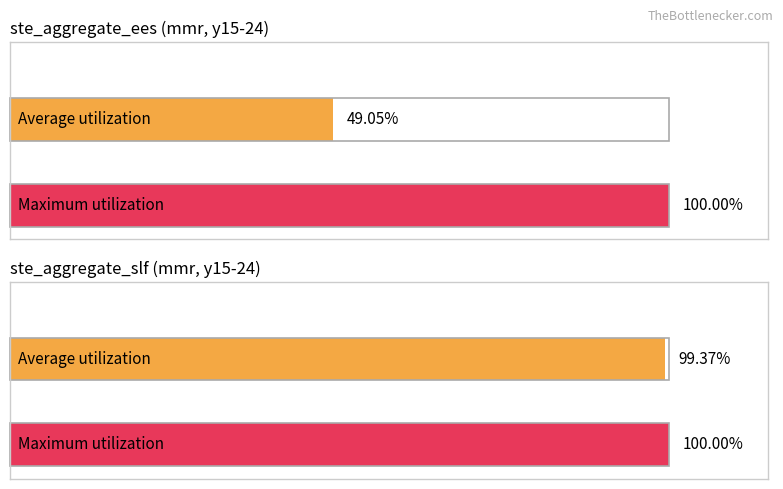

What are all the series names shown in the legend?

ste_aggregate_ees, ste_aggregate_slf